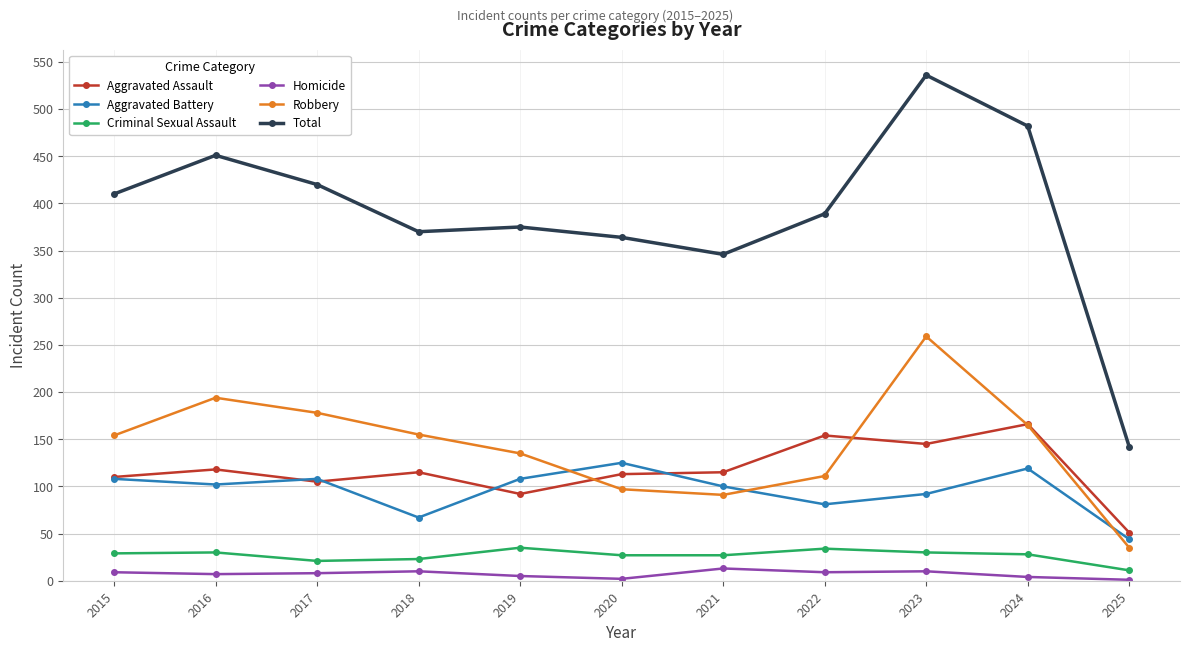

What is the minimum value for Aggravated Assault?

51